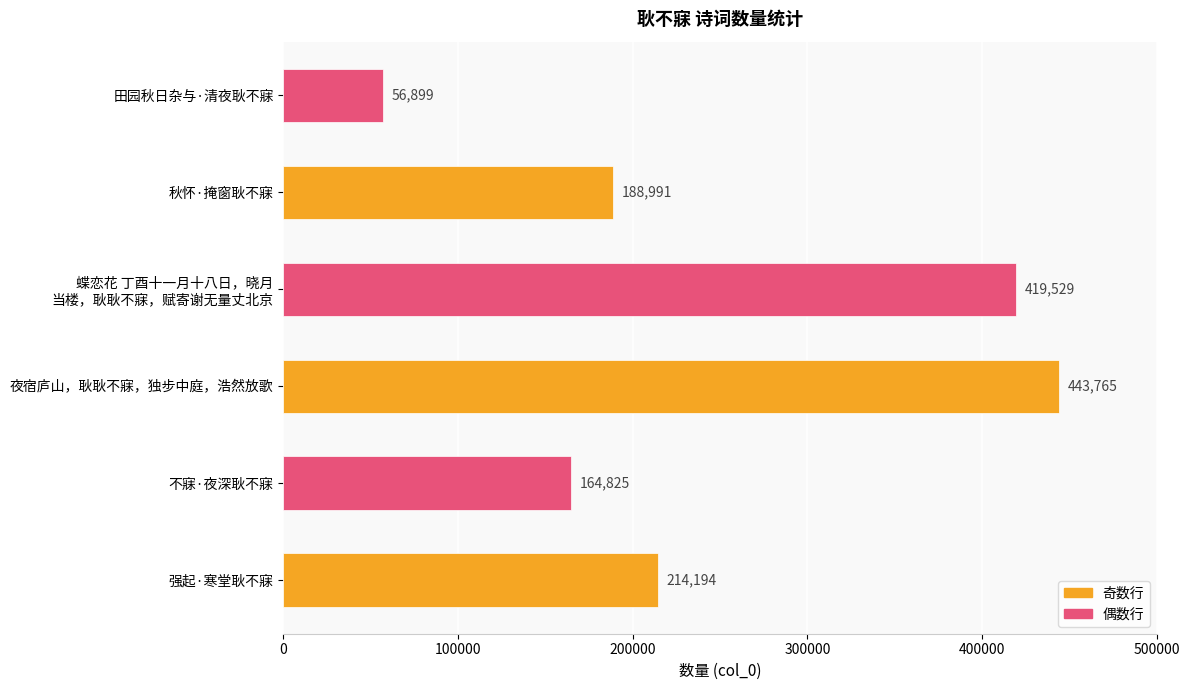

What is the change in value from 不寐·夜深耿不寐 to 秋怀·掩窗耿不寐?

+24166